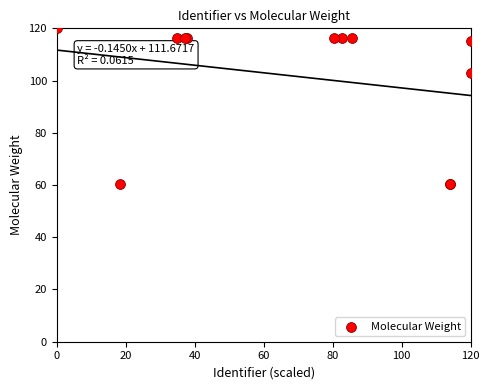

What Y value in the scatter plot is closest to 90?

102.9